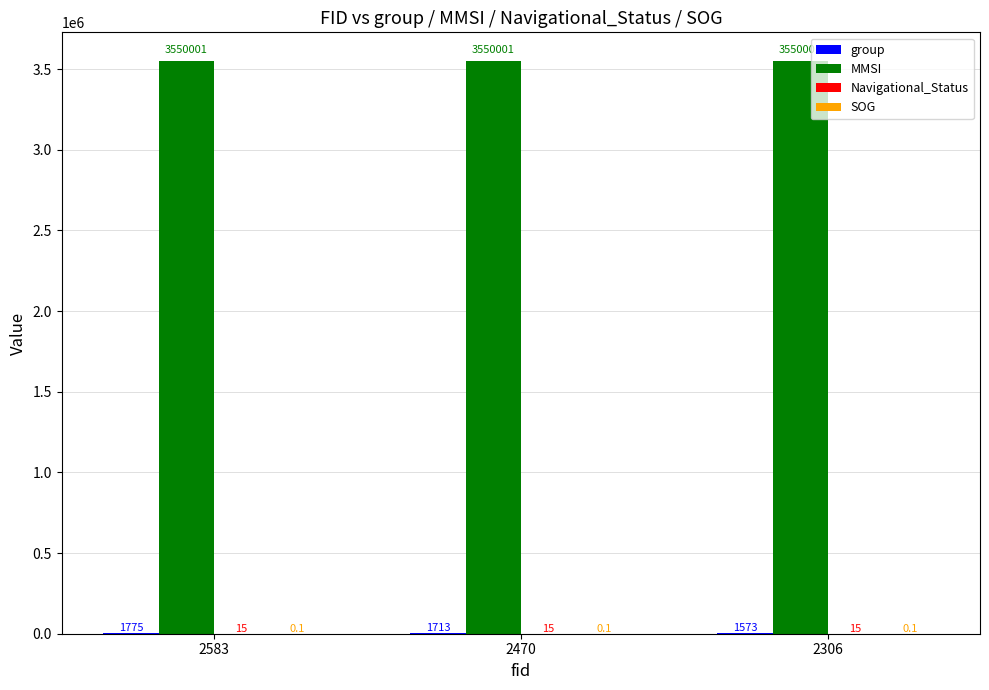

The value of MMSI at 2583 is 1929749.9. True or false?

False